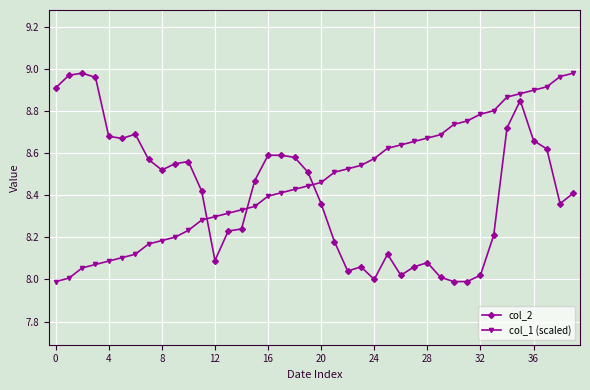

What is the sum of all col_2 values?

336.5